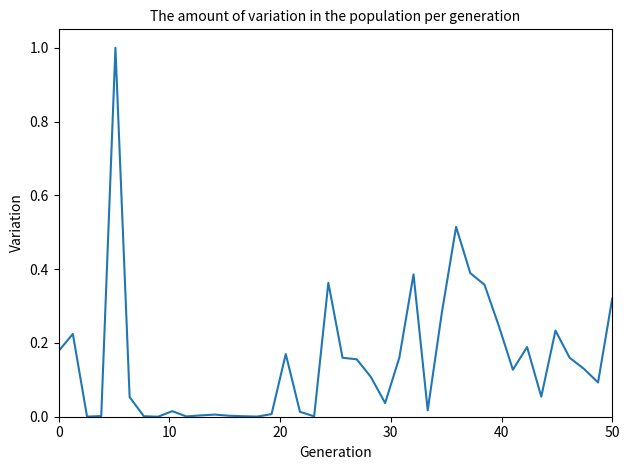

What is the greatest value displayed?

1.0